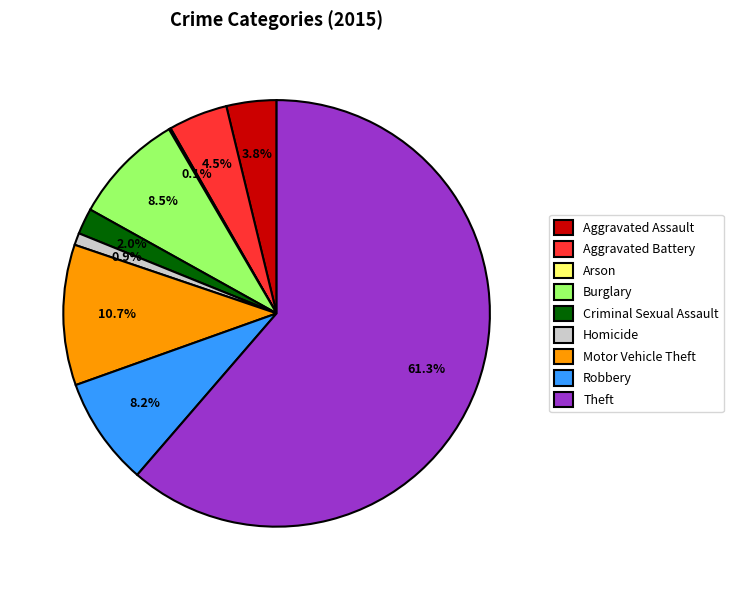

Which category accounts for the majority?

Theft